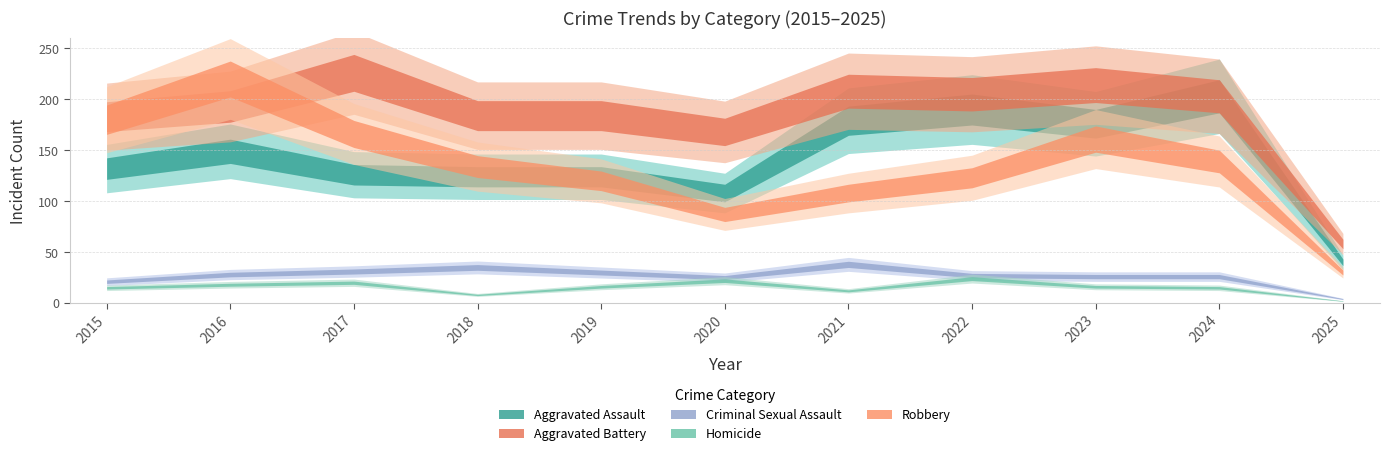

True or false: Criminal Sexual Assault and Robbery intersect in this chart.

False